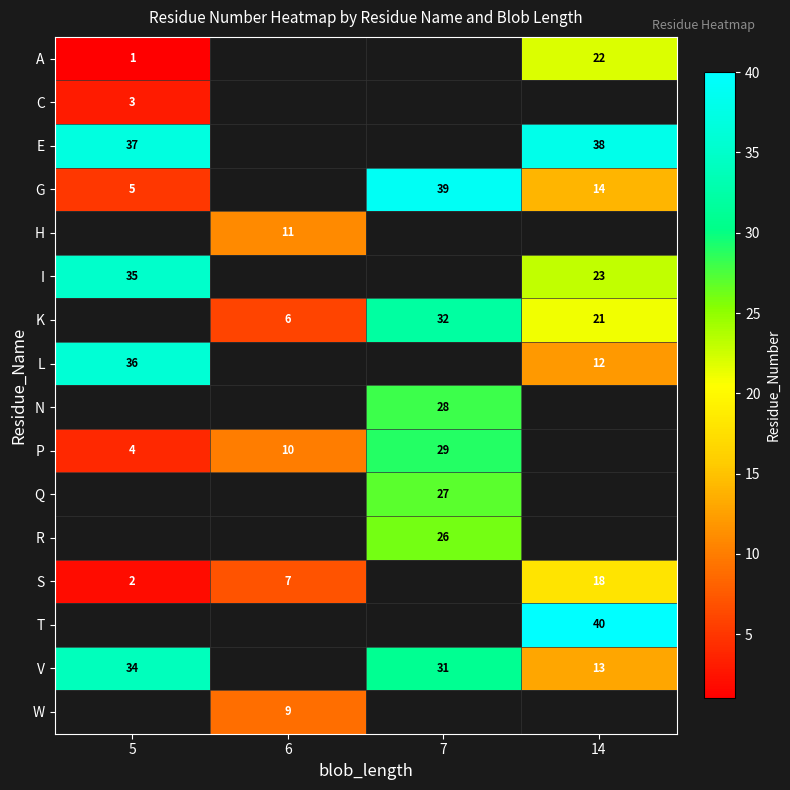

At which category does the chart reach its peak across all series?

14